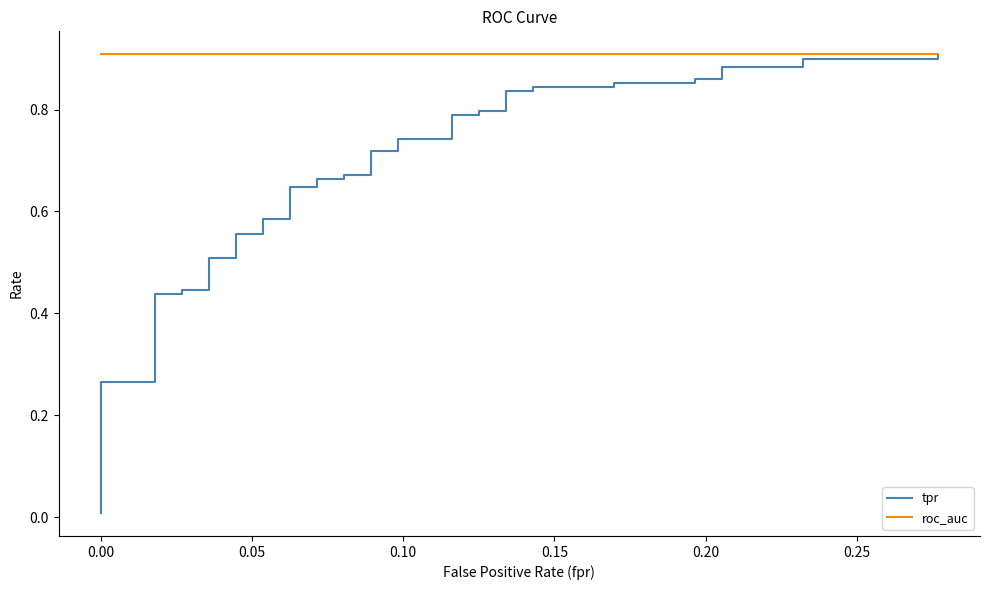

Is it true that tpr equals 0.0 at 0.00?

False